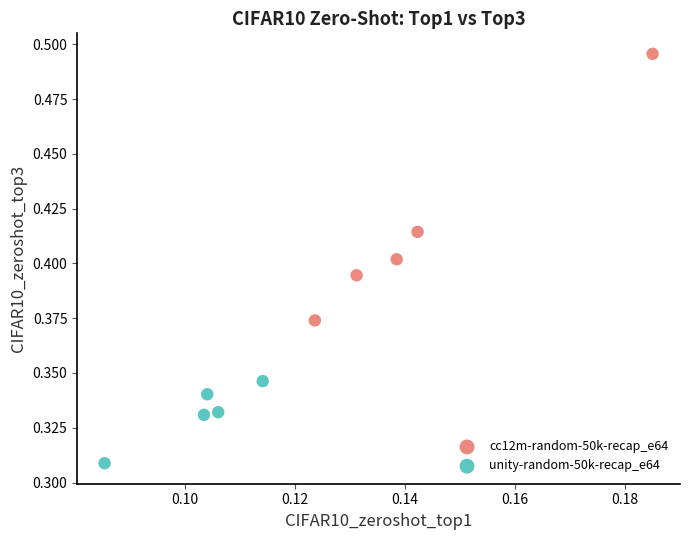

Which series contains the lowest Y value?

unity-random-50k-recap_e64